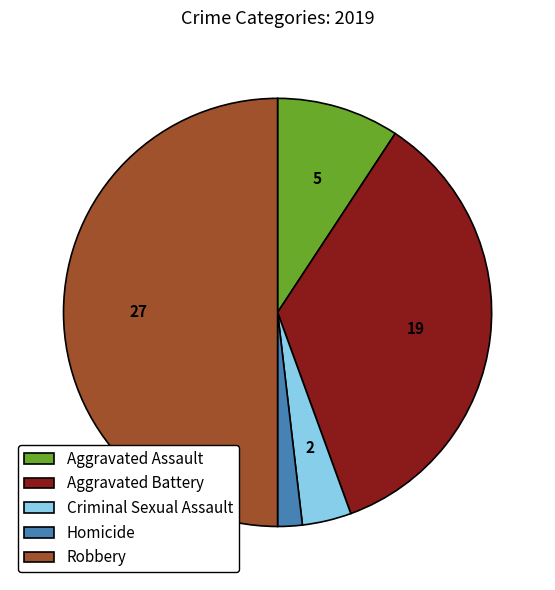

What is the ratio of the value at Robbery to the value at Aggravated Battery?

1.4